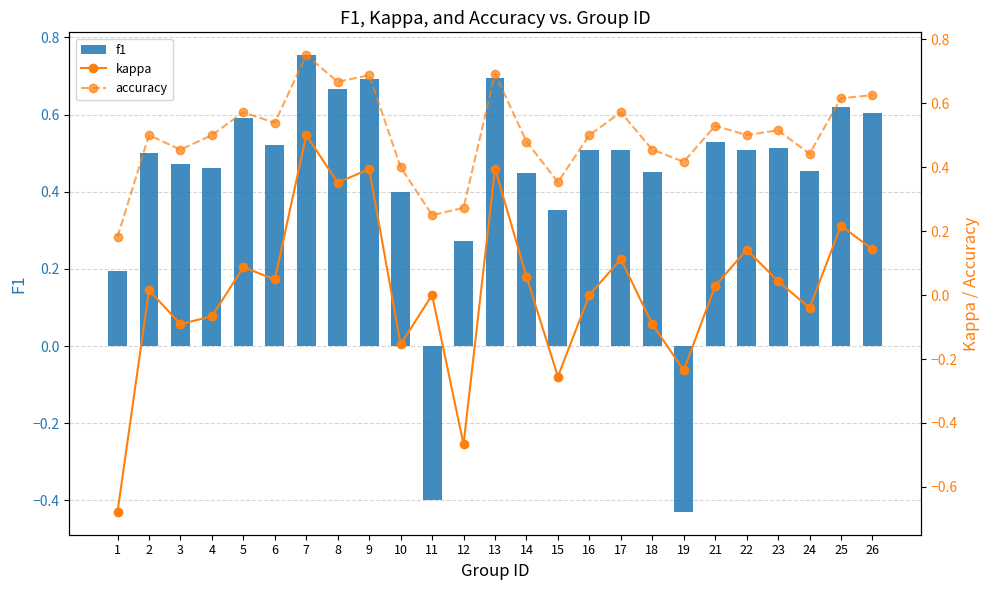

The f1 series shows 0.9 at 26. True or false?

False